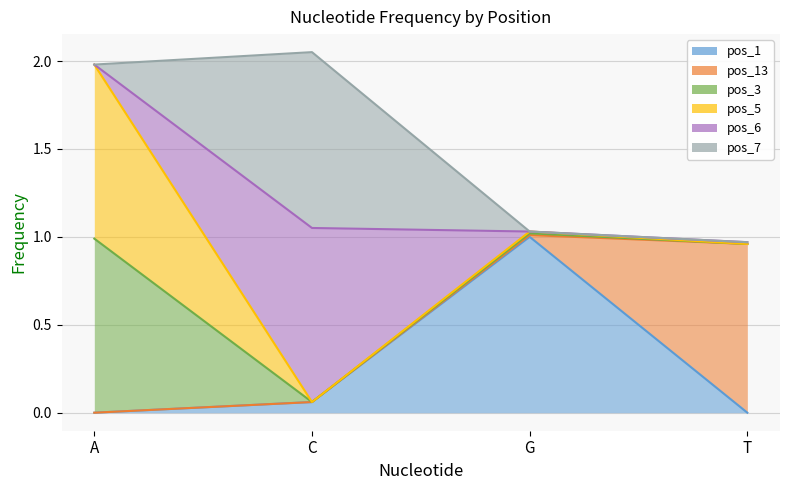

The pos_1 series shows -0.5 at T. True or false?

False